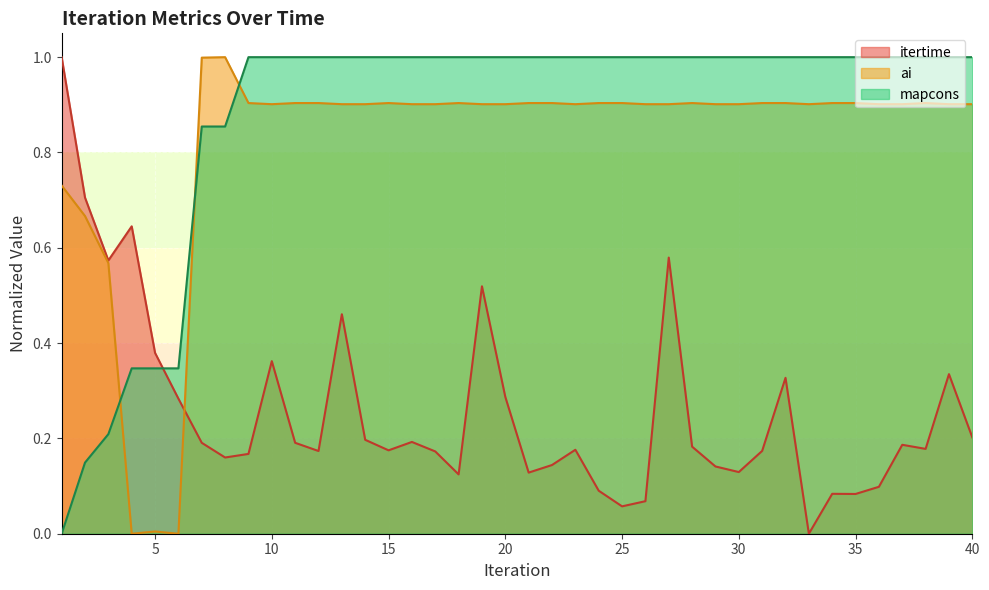

Does the chart display data point markers on the line(s)?

No